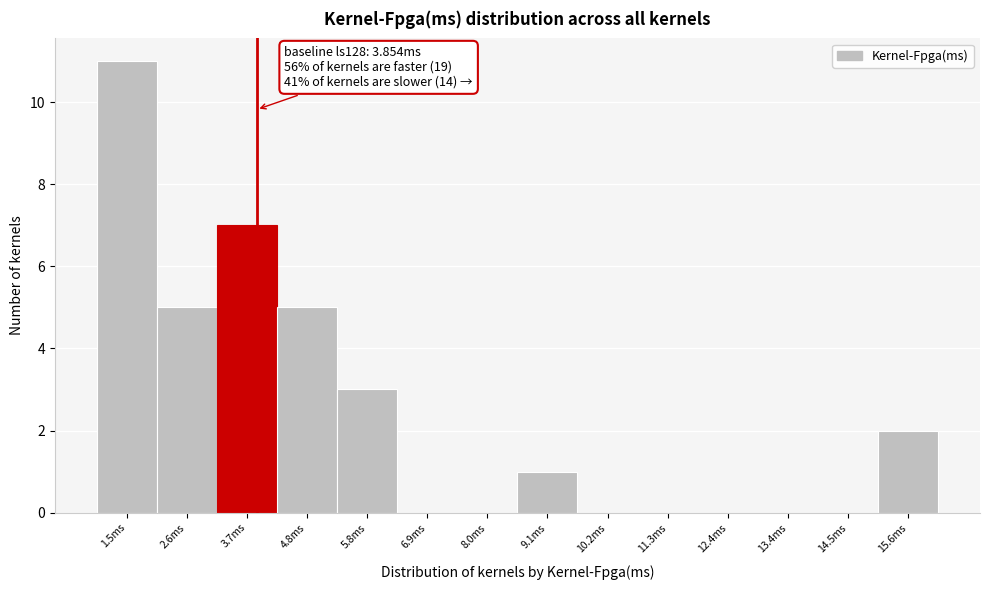

Which range on the x-axis has the tallest bar?

1.0 to 2.0